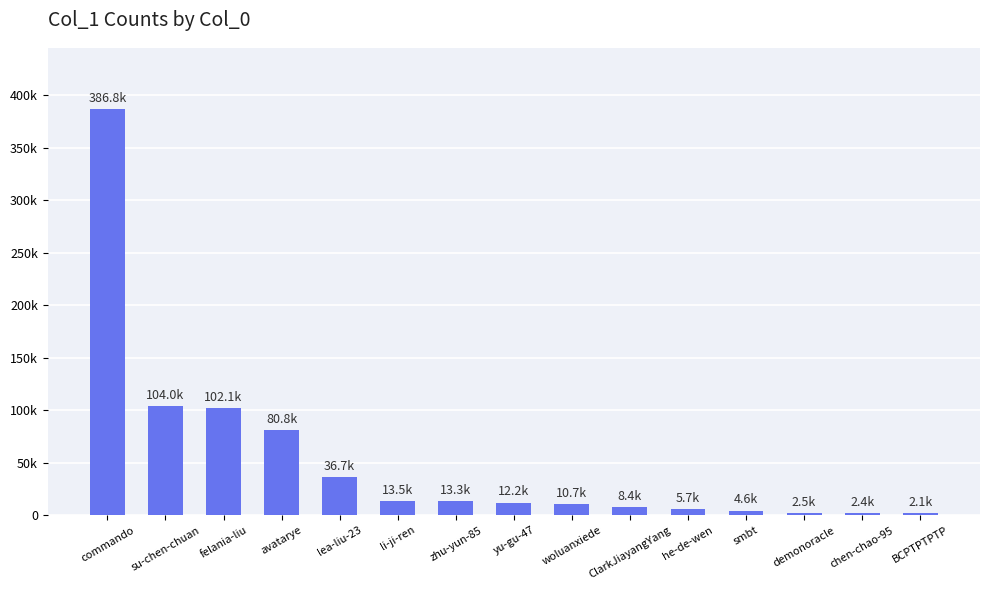

The value at chen-chao-95 is 1277. True or false?

False